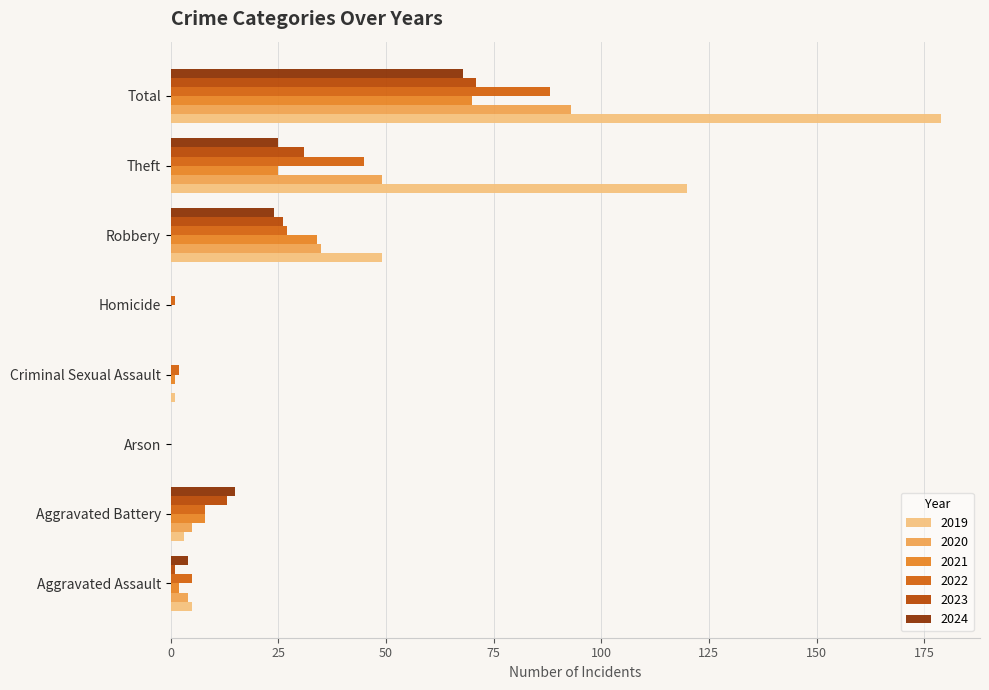

What is the maximum value shown in the chart?

179